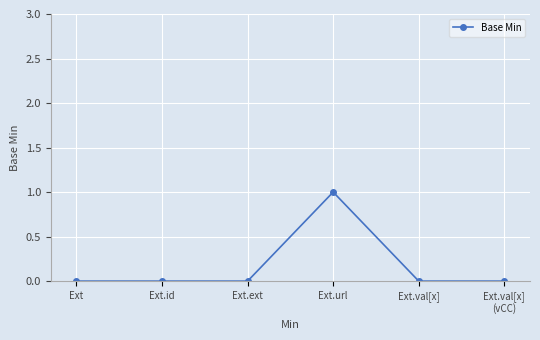

The value at Ext.val[x]
(vCC) is -1. True or false?

False